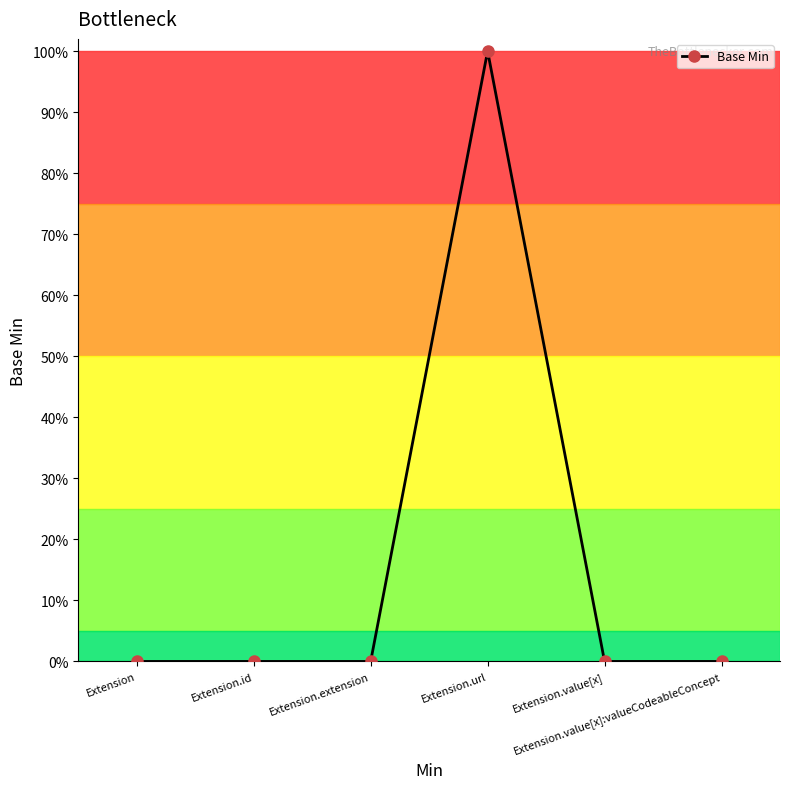

What is the difference between the maximum and minimum values?

1